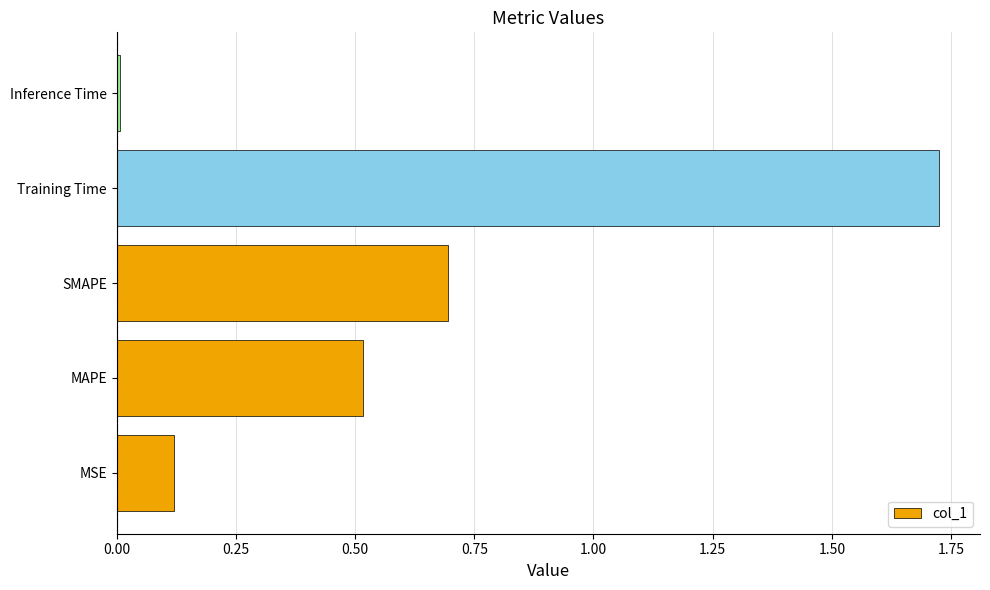

True or false: the data shows 0.7 at SMAPE.

True